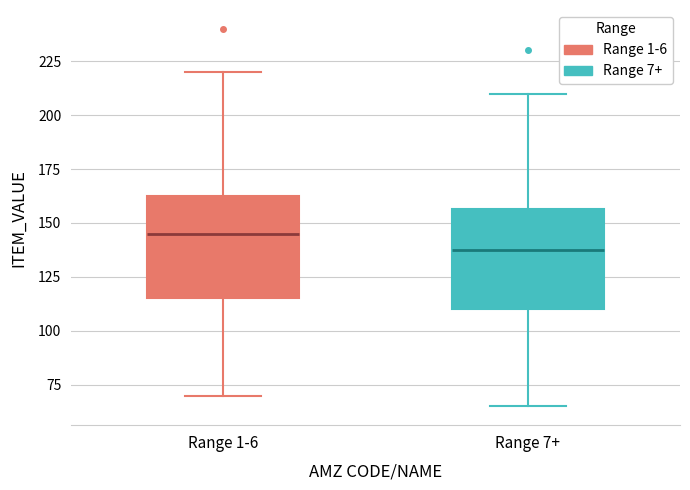

Reading left to right, read every box against the y-axis: the position of its median line, the range the box covers, and the ends of its whiskers. The values are not printed on the chart, so give them approximately, as read against the axis.

Range 1-6: median 145, box 115 to 165, whiskers 70 to 220
Range 7+: median 140, box 110 to 155, whiskers 65 to 210